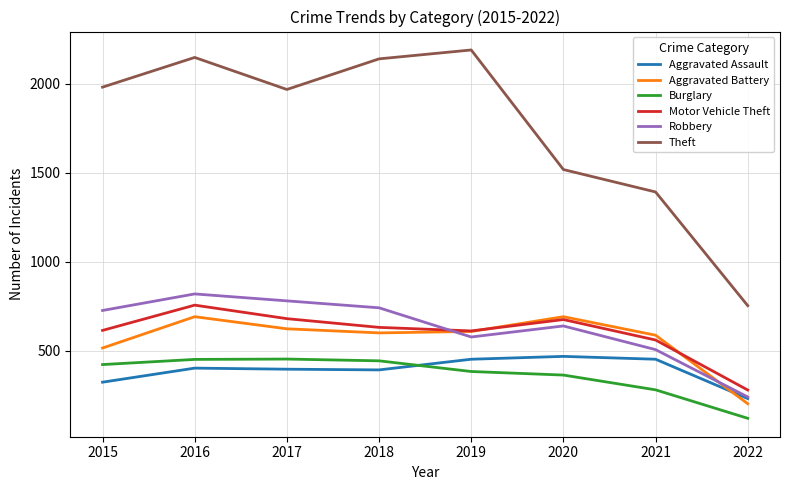

Which series has the widest spread of values?

Theft